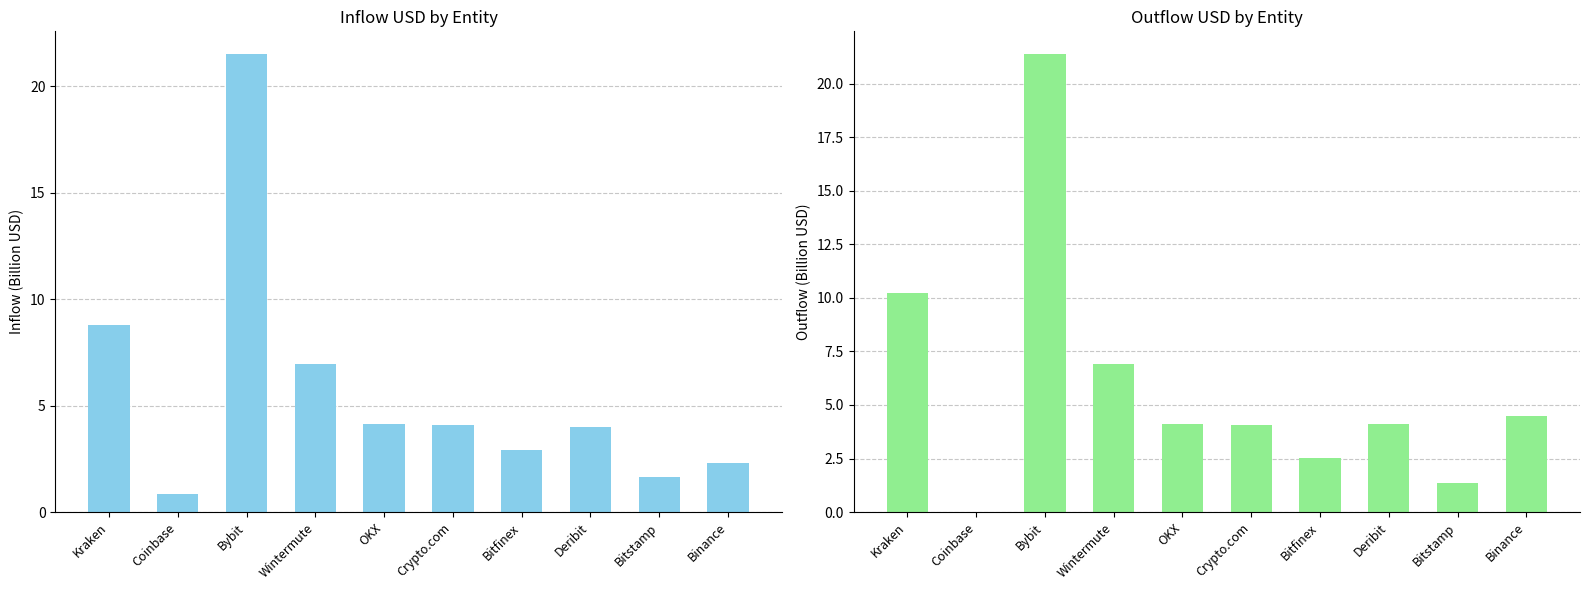

Rank the categories by outUSD value from lowest to highest.

Coinbase, Bitstamp, Bitfinex, Crypto.com, OKX, Deribit, Binance, Wintermute, Kraken, Bybit